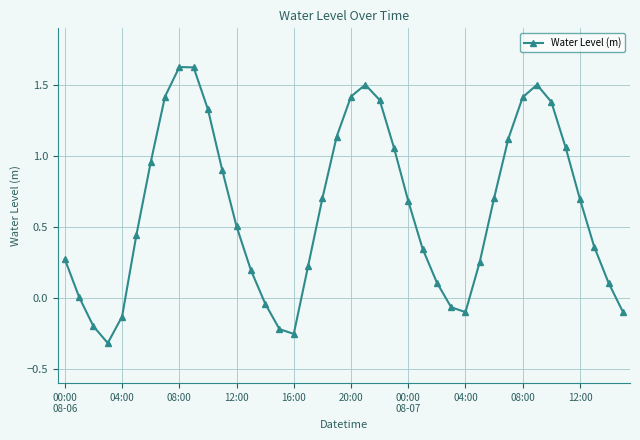

How many data points does each series have?

40